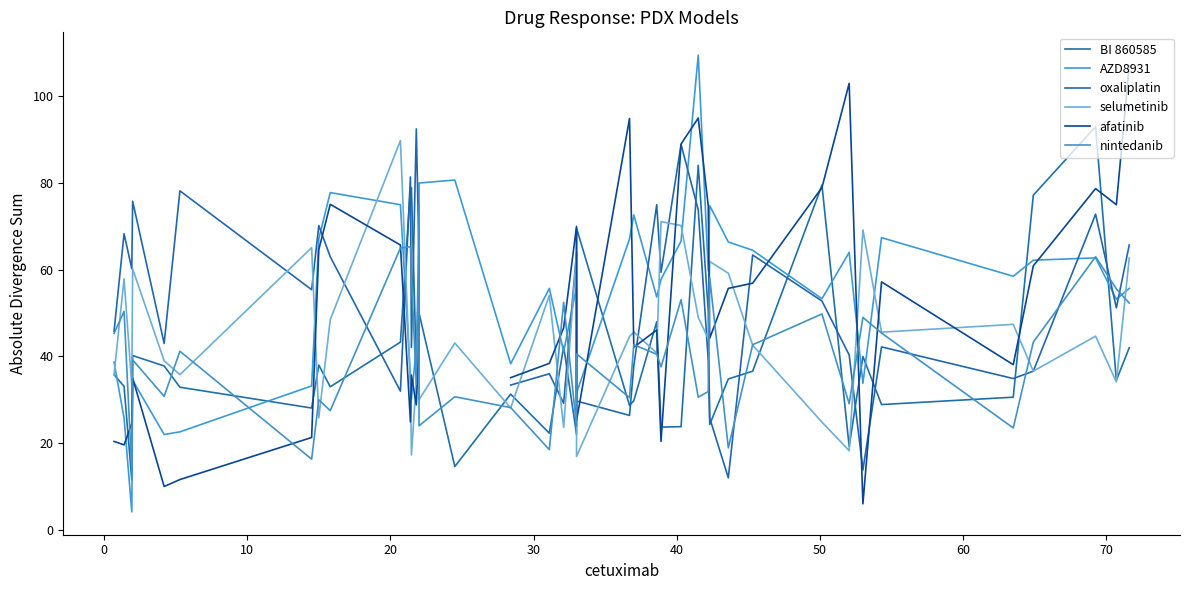

The selumetinib series shows 11.6 at 20. True or false?

False